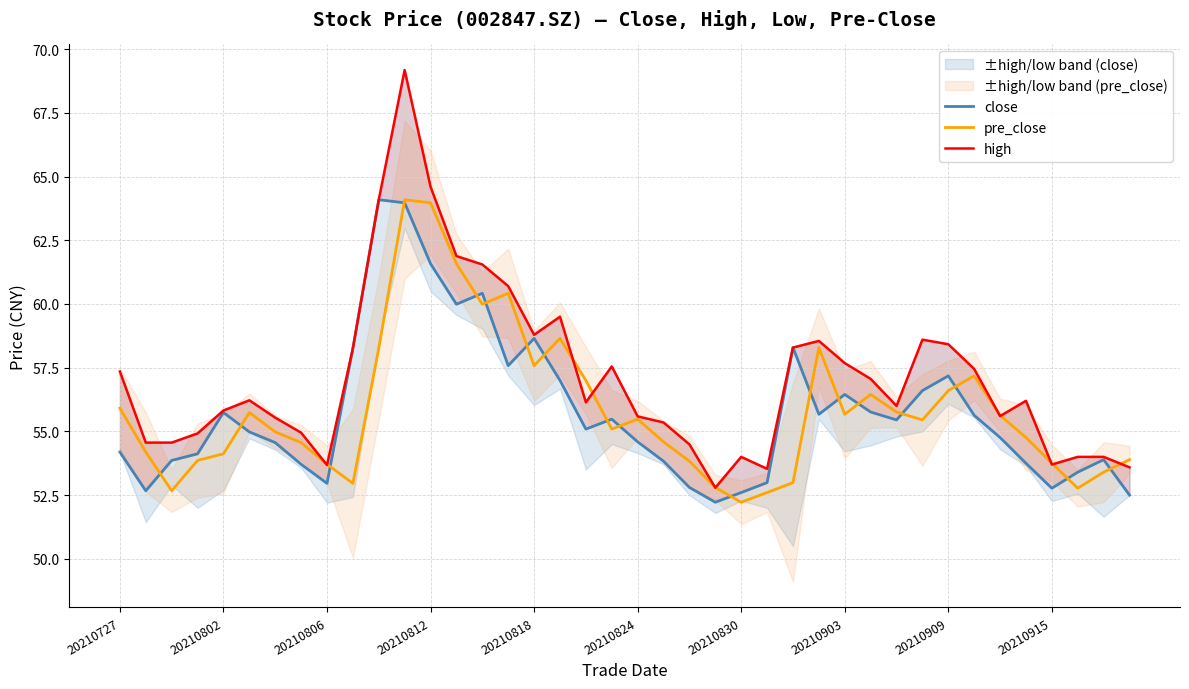

At how many categories does at least one series exceed 64?

3